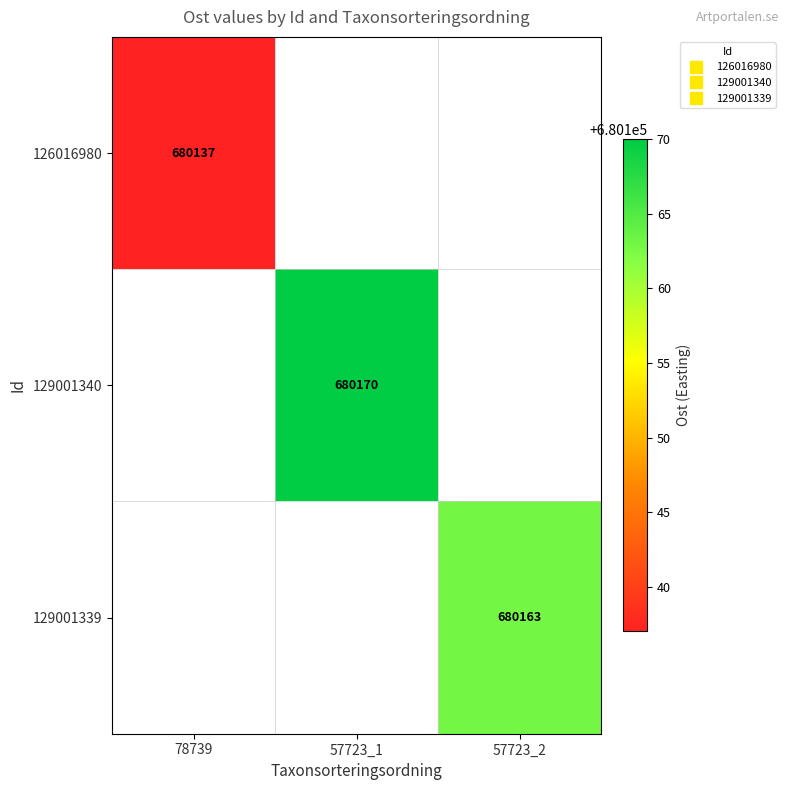

Rank the series by their maximum value, from lowest to highest.

126016980, 129001339, 129001340